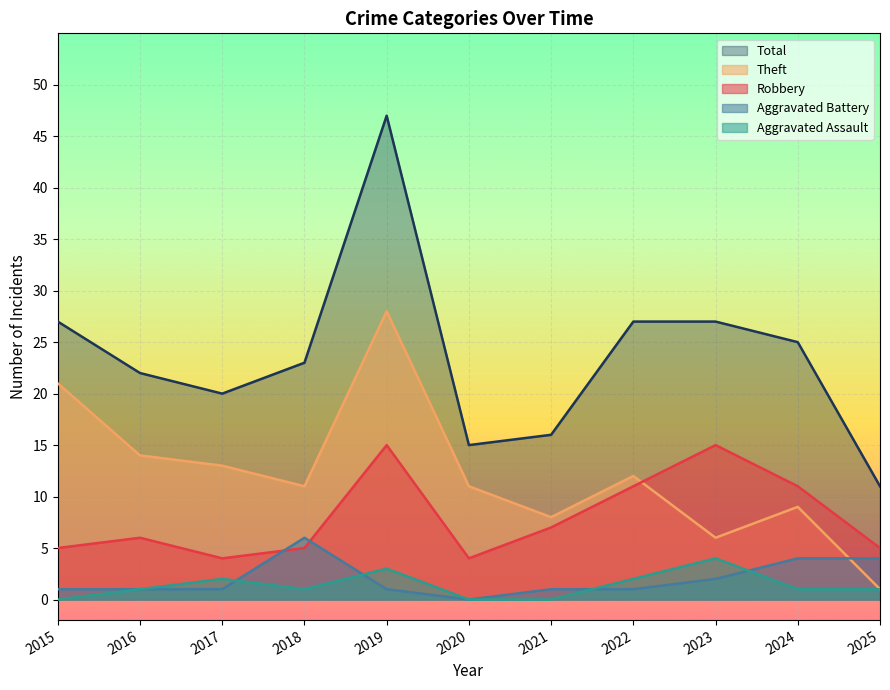

Where does the Aggravated Battery series first go above 1?

2018